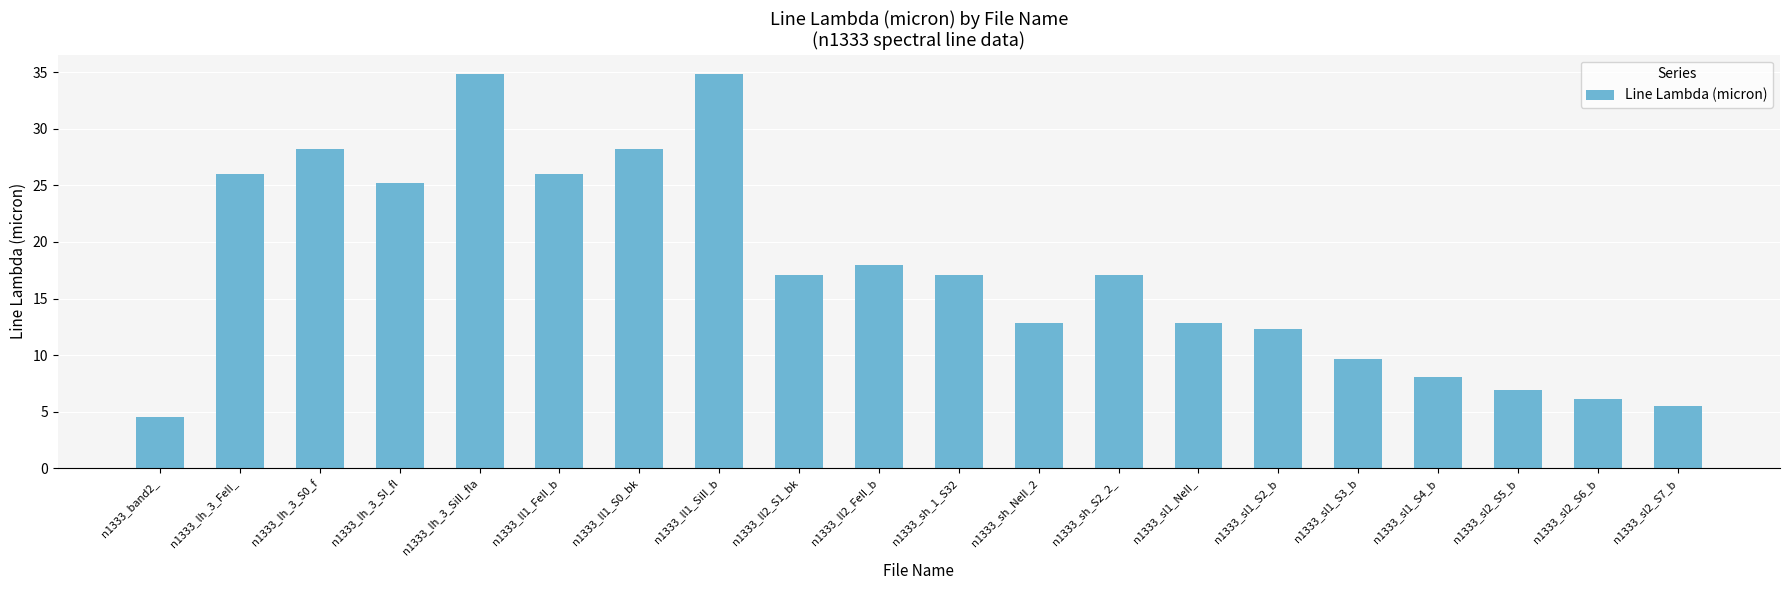

The chart shows a value of 17.0 at n1333_sh_1_S32. True or false?

True